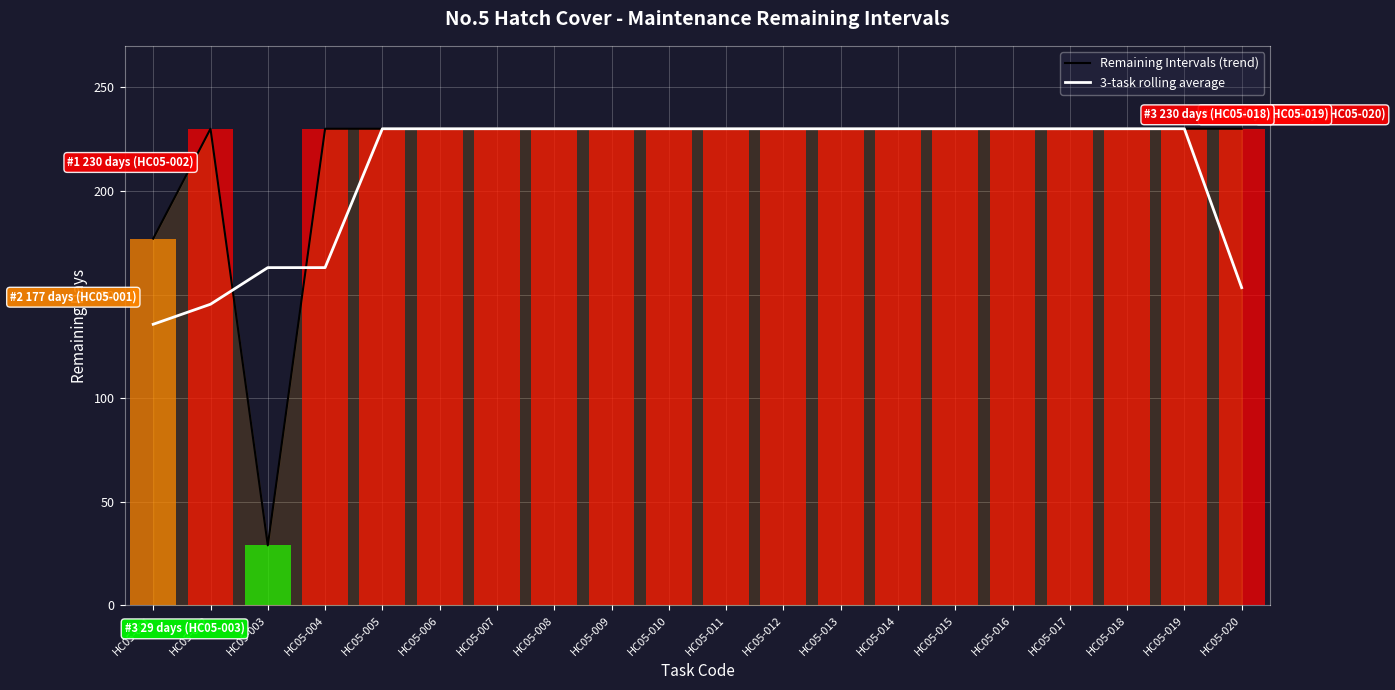

Rank the categories by 3-task rolling average value from highest to lowest.

HC05-005, HC05-006, HC05-007, HC05-008, HC05-009, HC05-010, HC05-011, HC05-012, HC05-013, HC05-014, HC05-015, HC05-016, HC05-017, HC05-018, HC05-019, HC05-003, HC05-004, HC05-020, HC05-002, HC05-001